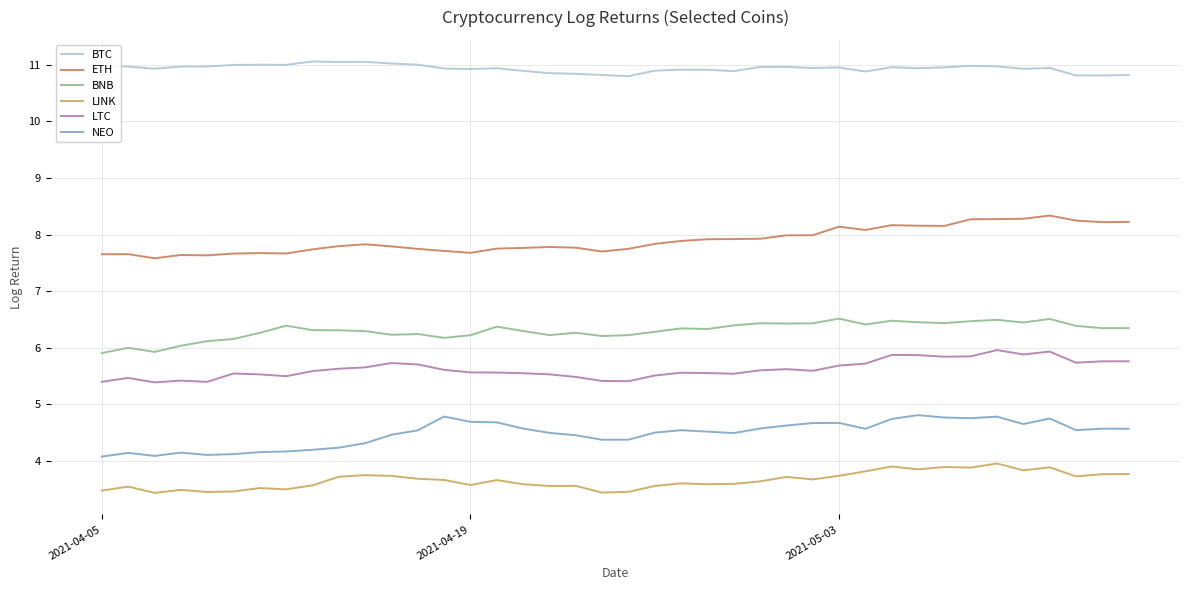

What is the average value of the ETH series?

7.9